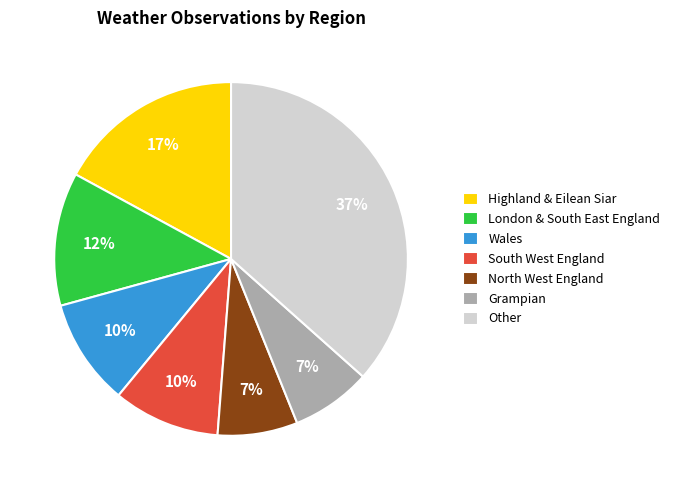

Does any single category account for the majority?

No